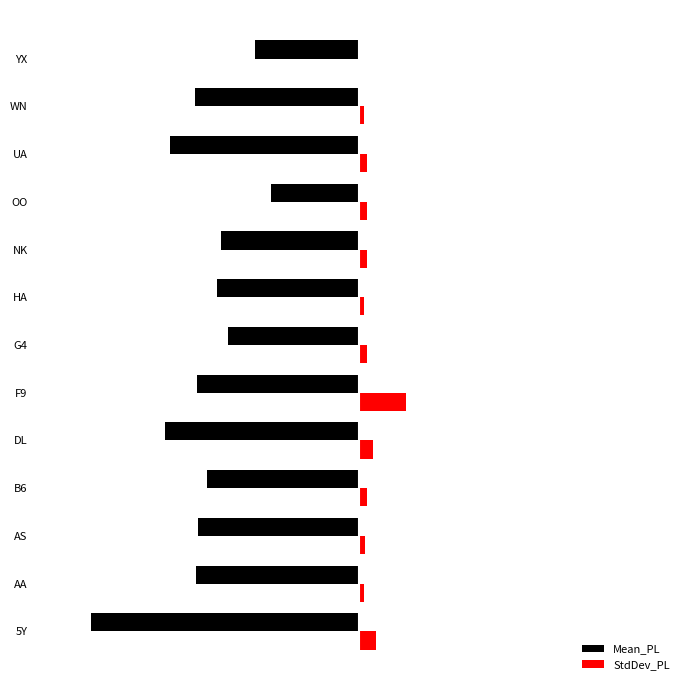

What are all the series names shown in the legend?

Mean_PL, StdDev_PL